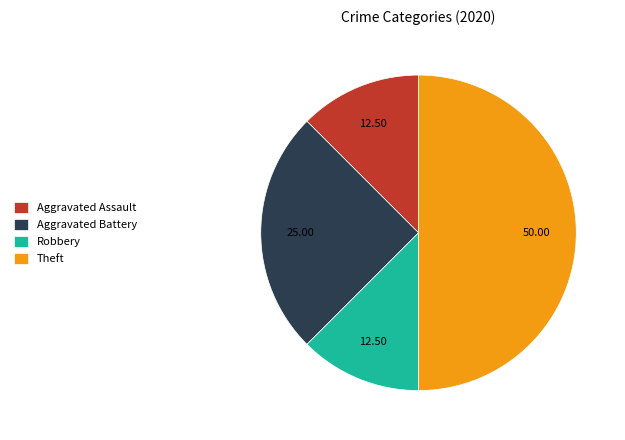

Do Robbery and Theft together represent more than half of the pie?

Yes